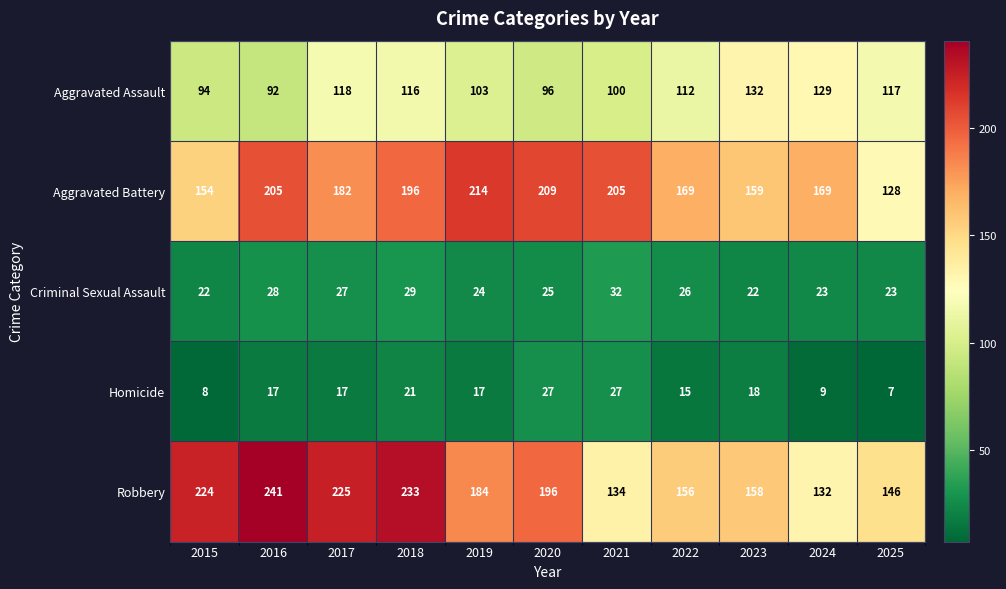

Which series has the largest range (max minus min)?

Robbery